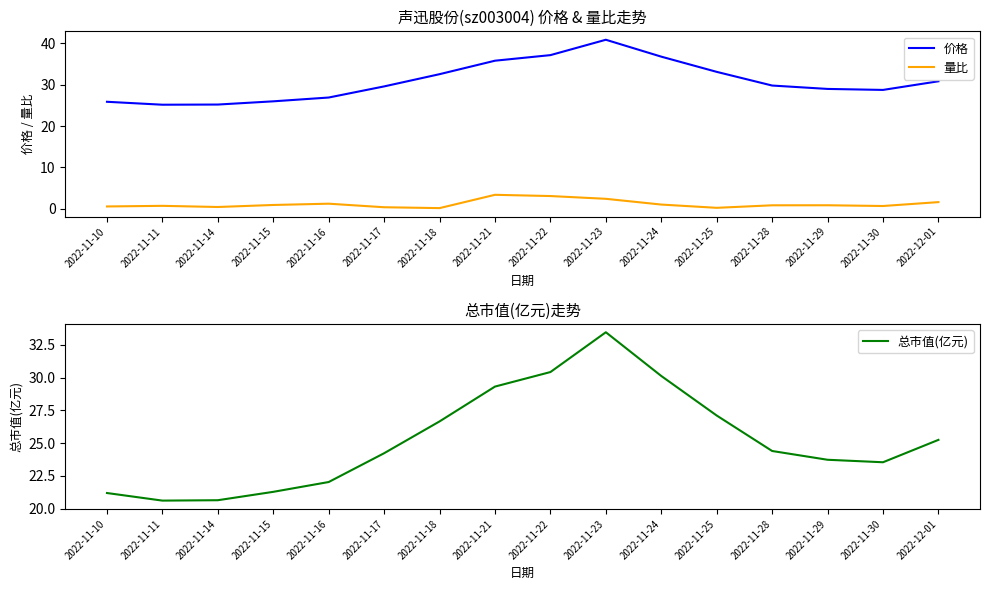

The 价格 series shows 23.5 at 2022-11-21. True or false?

False